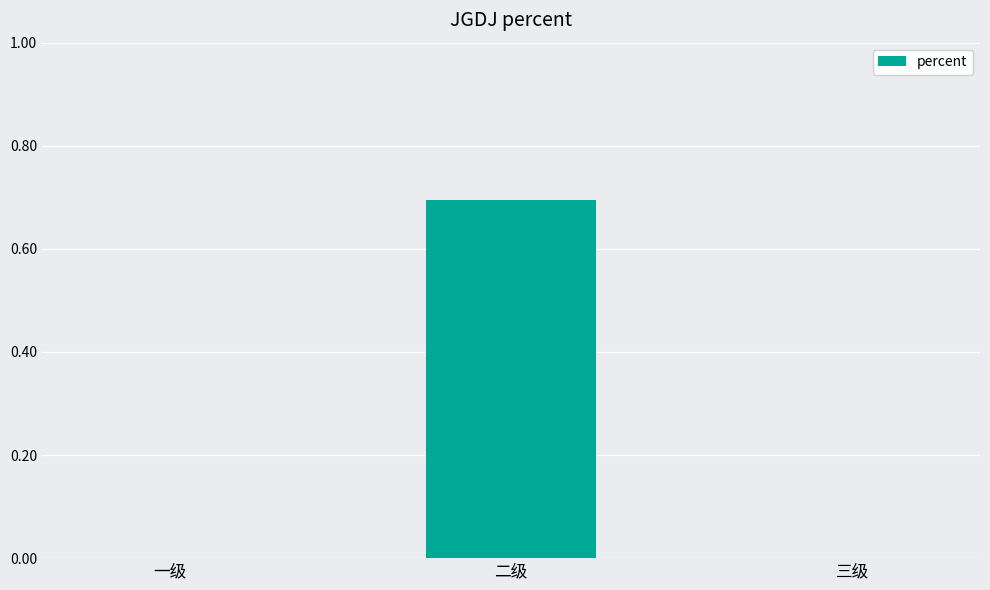

What is the difference between the values at 三级 and 二级?

0.7